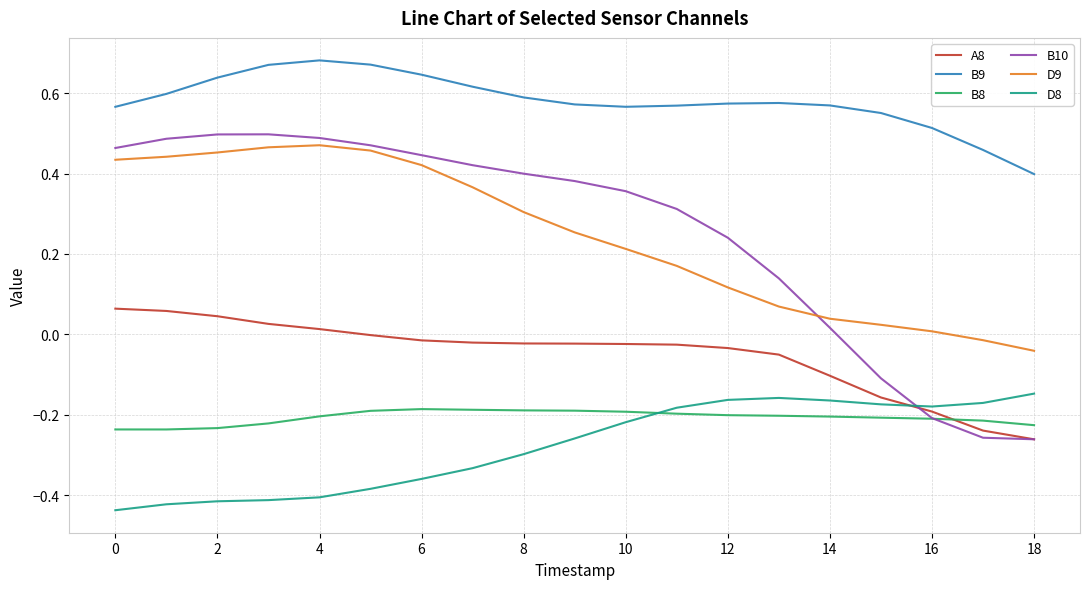

Which series has the widest spread of values?

B10